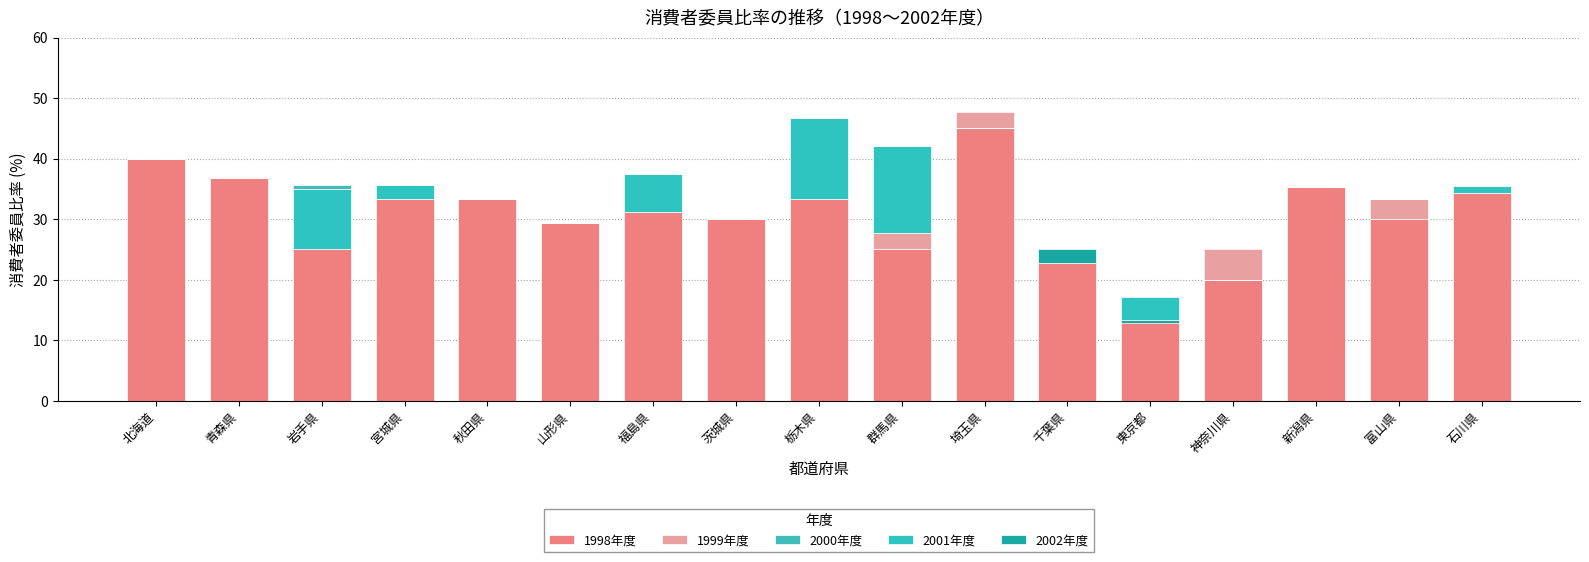

What position from the left is 栃木県?

9